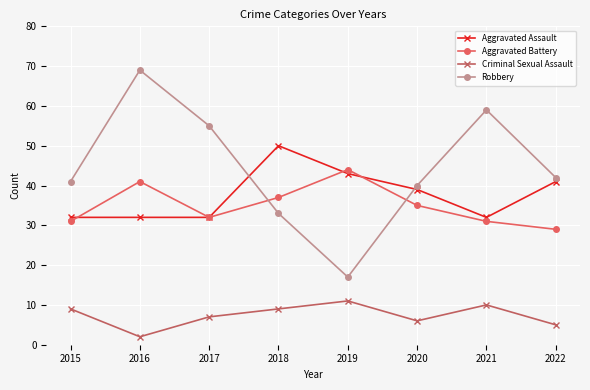

Which category has the highest value in the Criminal Sexual Assault series?

2019